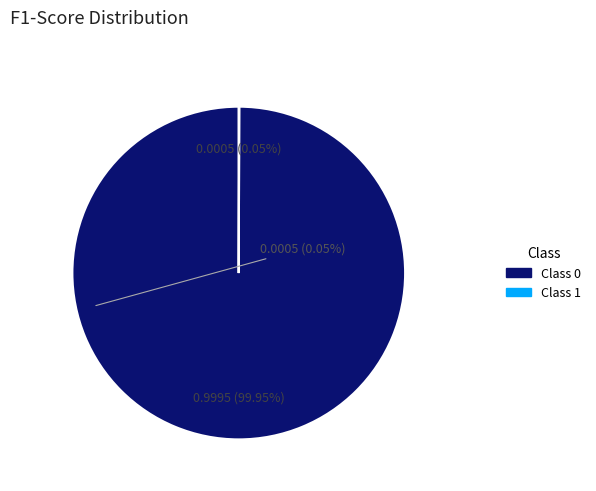

Does any single category account for the majority?

Yes